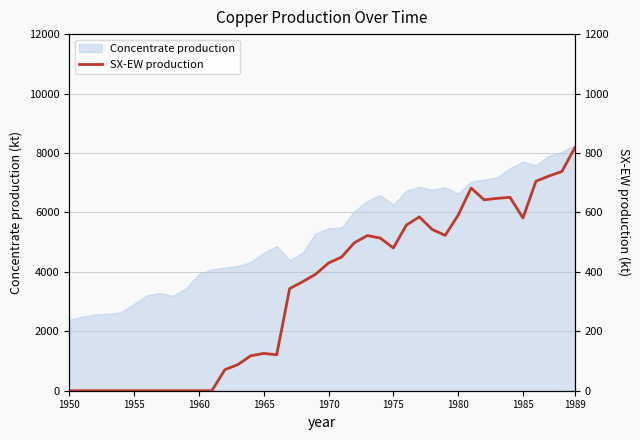

The Concentrate production series shows 6636.1 at 1980. True or false?

True